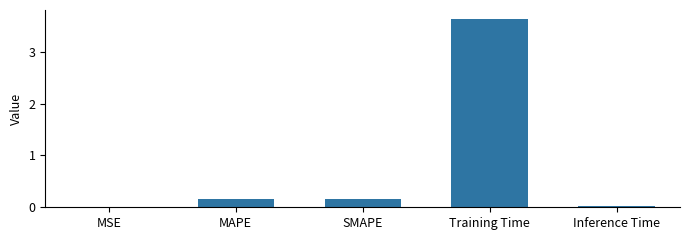

What is the sum of all values?

4.0